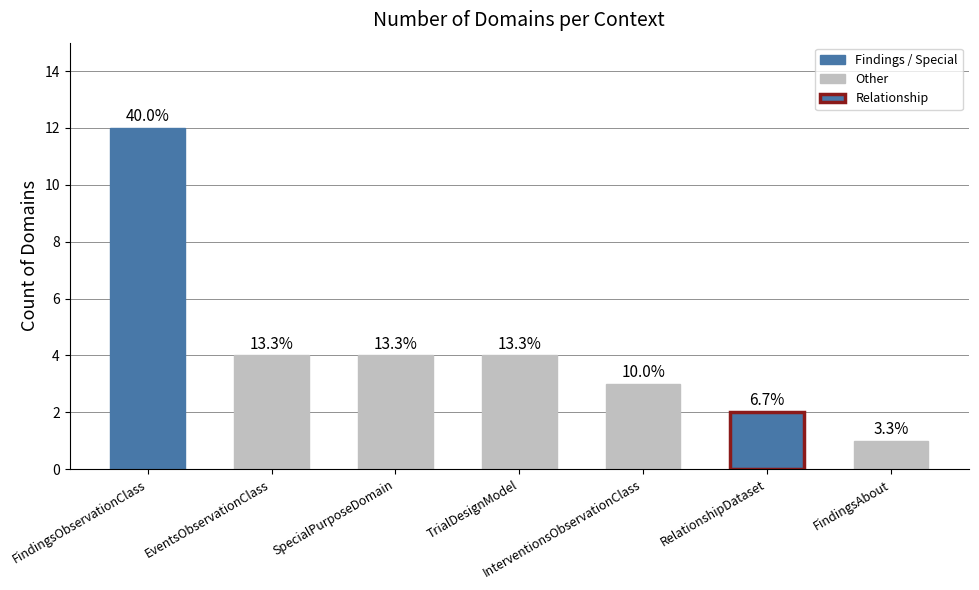

Reading left to right, what are all the values shown in this chart?

FindingsObservationClass=12	EventsObservationClass=4	SpecialPurposeDomain=4	TrialDesignModel=4	InterventionsObservationClass=3	RelationshipDataset=2	FindingsAbout=1